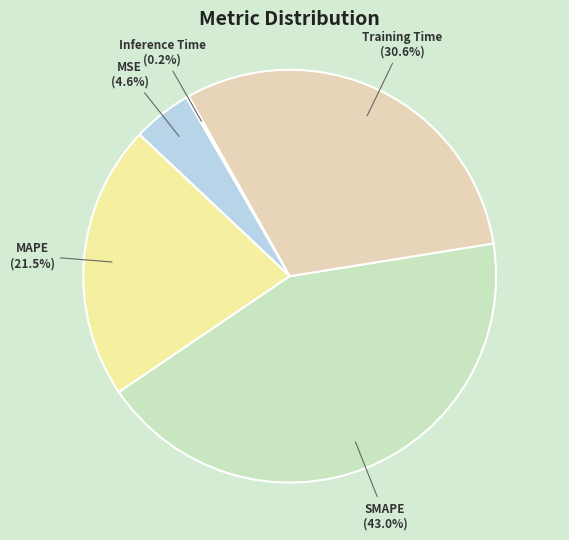

Approximately how many times larger is the value at Training Time compared to MAPE?

1.4